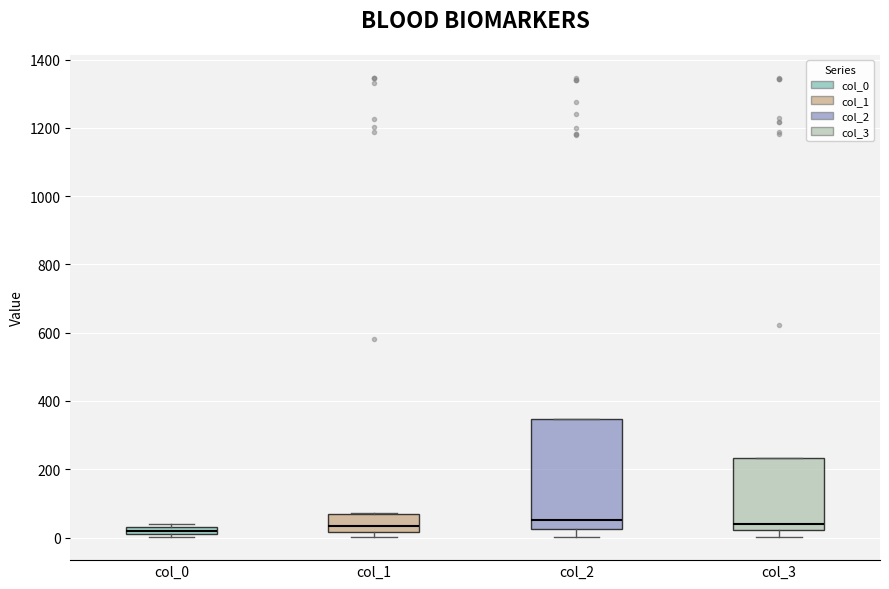

Which box is the tallest, from its lower edge to its upper edge?

col_2